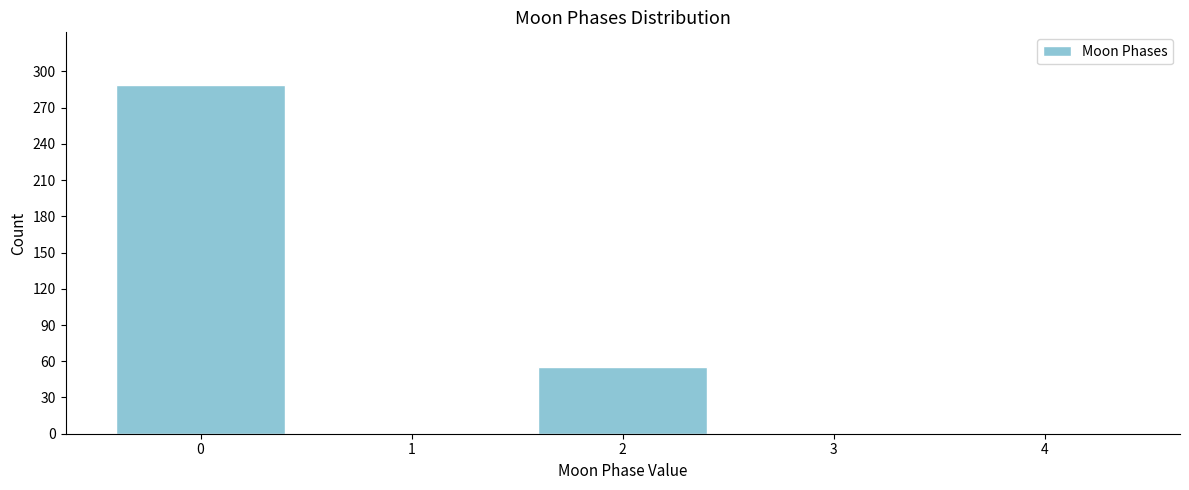

Reading left to right, what are all the values shown in this chart?

0=289	1=0	2=55	3=0	4=0